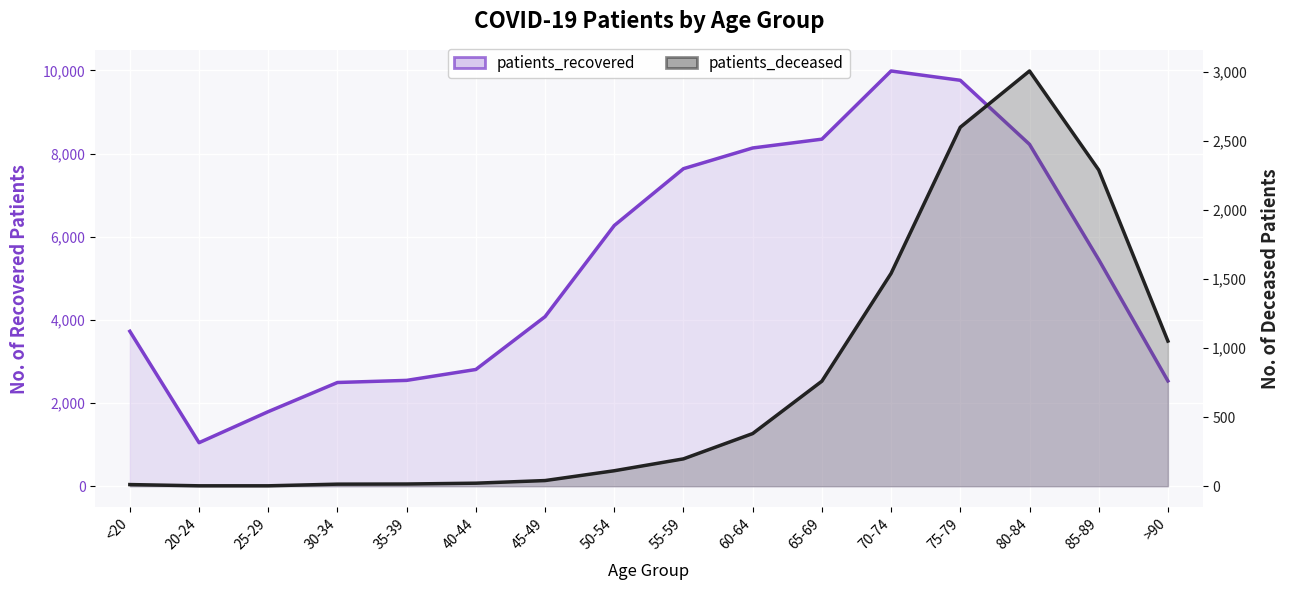

Which series has the largest total across all categories?

patients_recovered